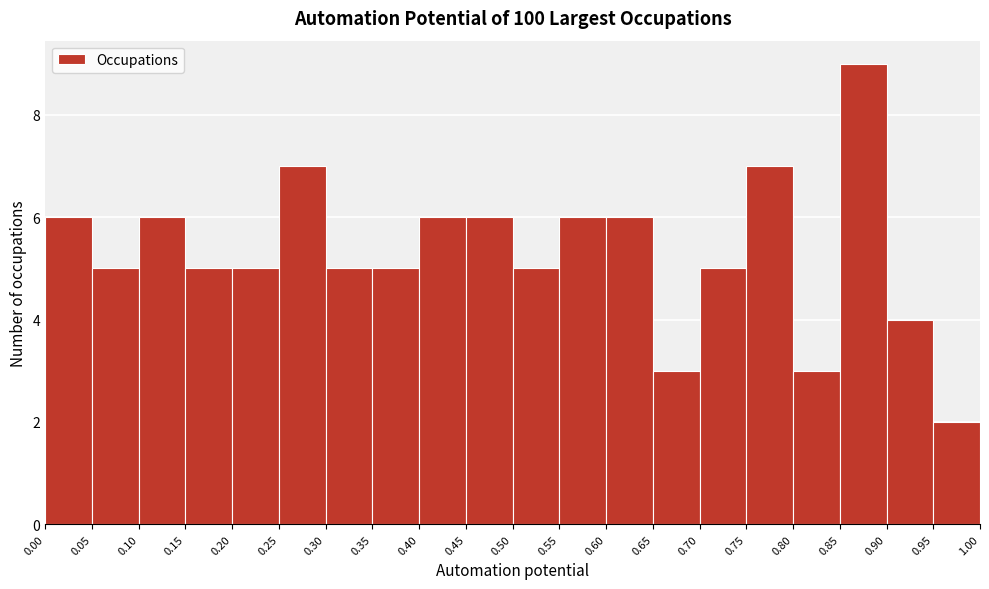

Reading left to right, list every bar in this chart as the range it spans on the x-axis followed by its height. The values are not printed on the chart, so give them approximately, as read against the axis.

0.00 to 0.05: 6
0.05 to 0.10: 5
0.10 to 0.15: 6
0.15 to 0.20: 5
0.20 to 0.25: 5
0.25 to 0.30: 7
0.30 to 0.35: 5
0.35 to 0.40: 5
0.40 to 0.45: 6
0.45 to 0.50: 6
0.50 to 0.55: 5
0.55 to 0.60: 6
0.60 to 0.65: 6
0.65 to 0.70: 3
0.70 to 0.75: 5
0.75 to 0.80: 7
0.80 to 0.85: 3
0.85 to 0.90: 9
0.90 to 0.95: 4
0.95 to 1.00: 2